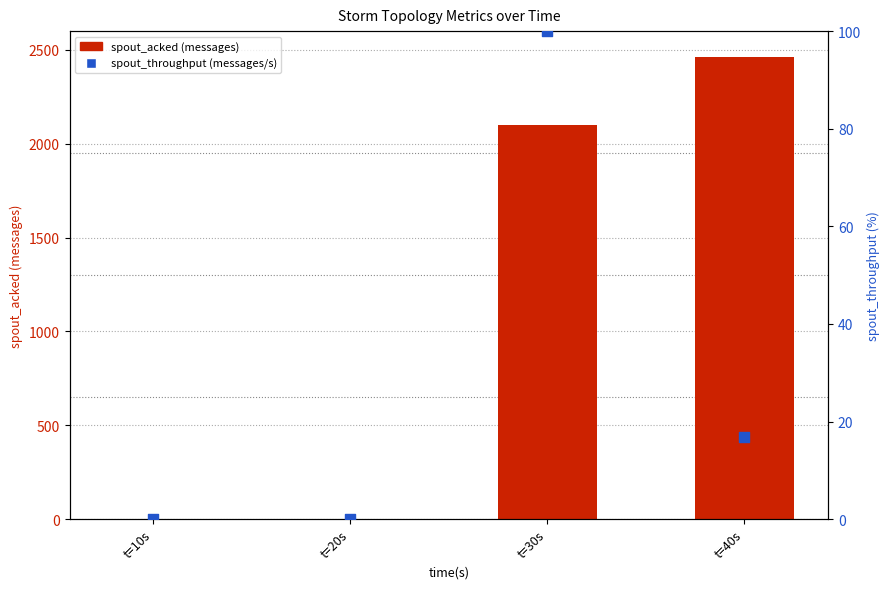

What are all the series names shown in the legend?

spout_acked (messages), spout_throughput (messages/s)